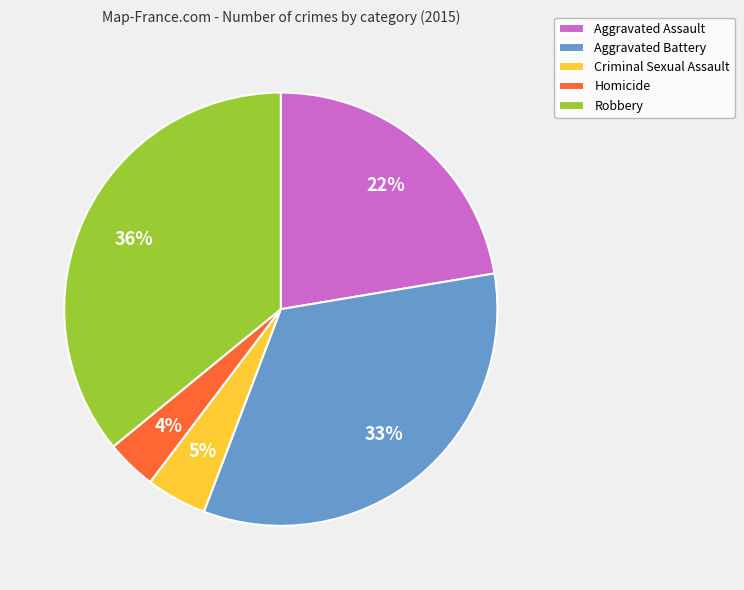

Count the number of slices in the pie.

5